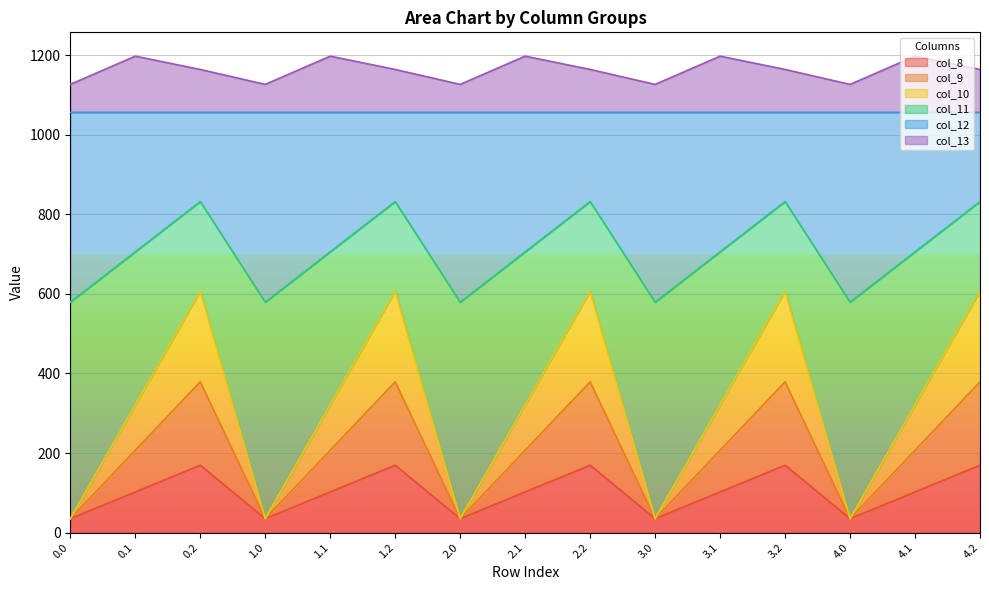

How many lines are shown in the chart?

6